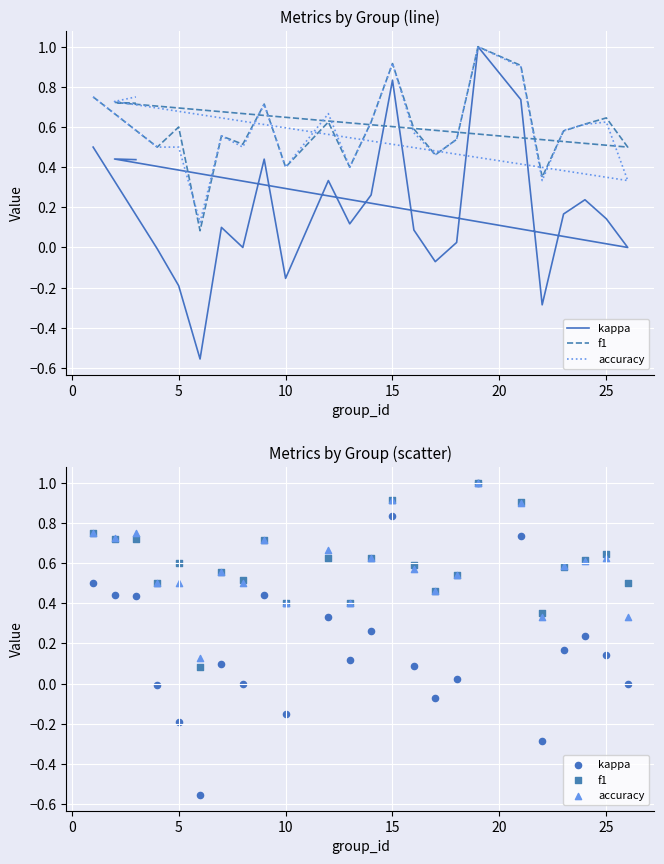

Which series has the largest total across all categories?

f1